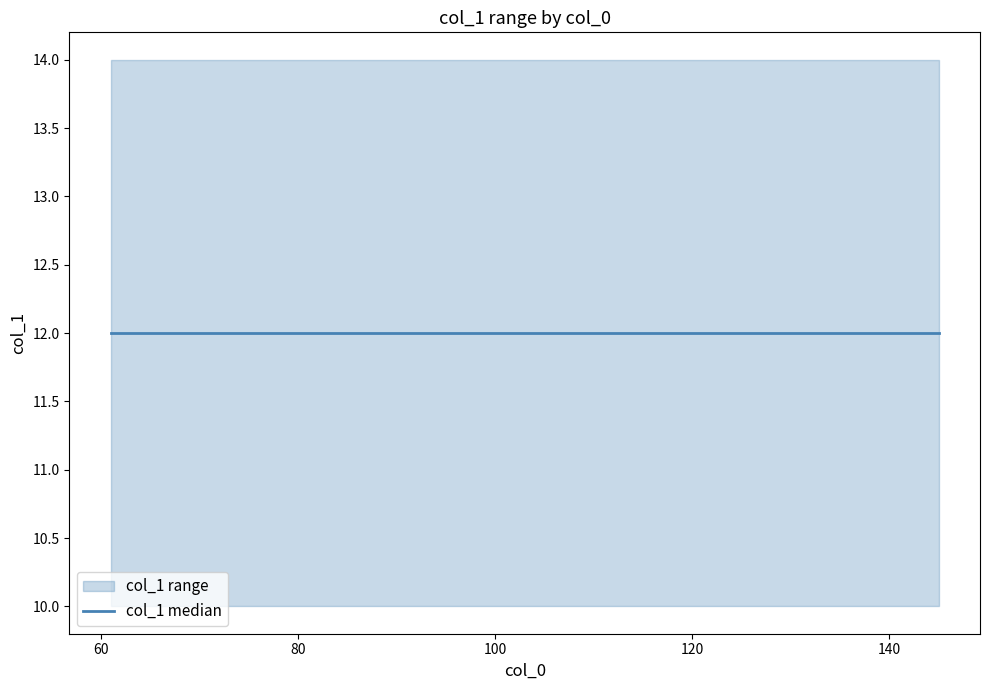

Which has a higher value, 76 or 65?

76